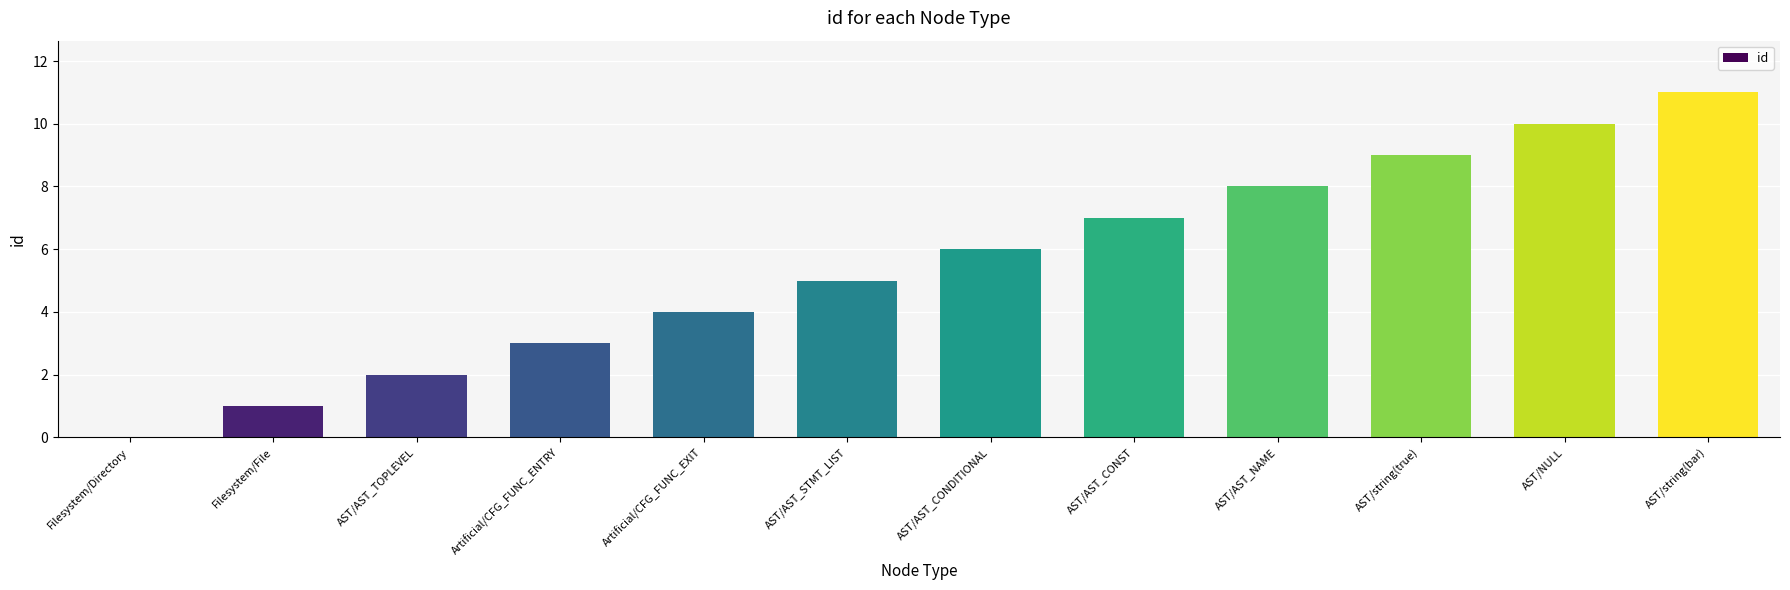

What is the sum of the values at AST/AST_TOPLEVEL and Artificial/CFG_FUNC_ENTRY?

5